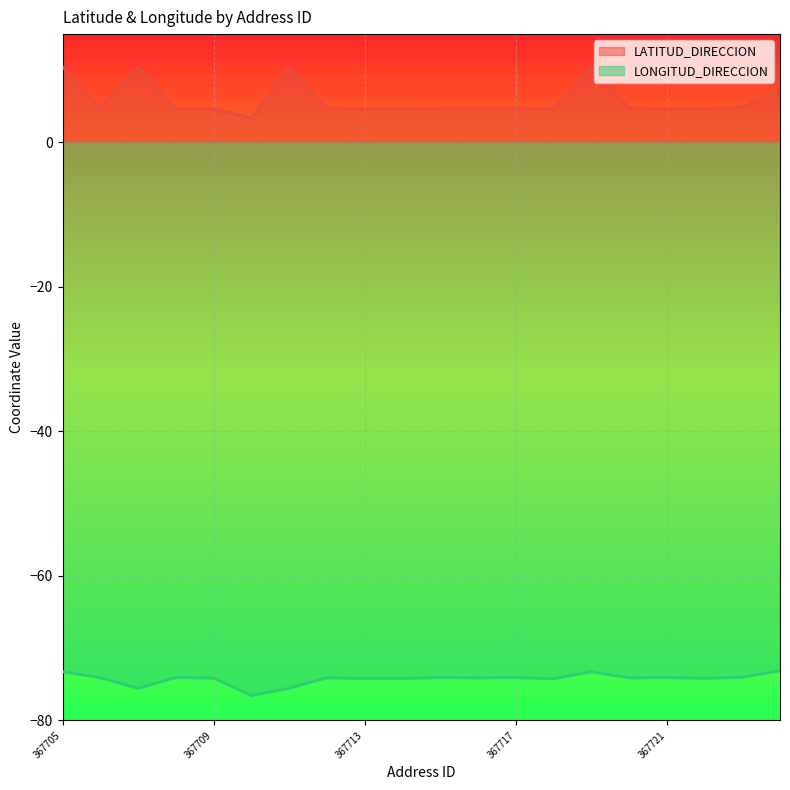

What is the maximum value shown in the chart?

10.5